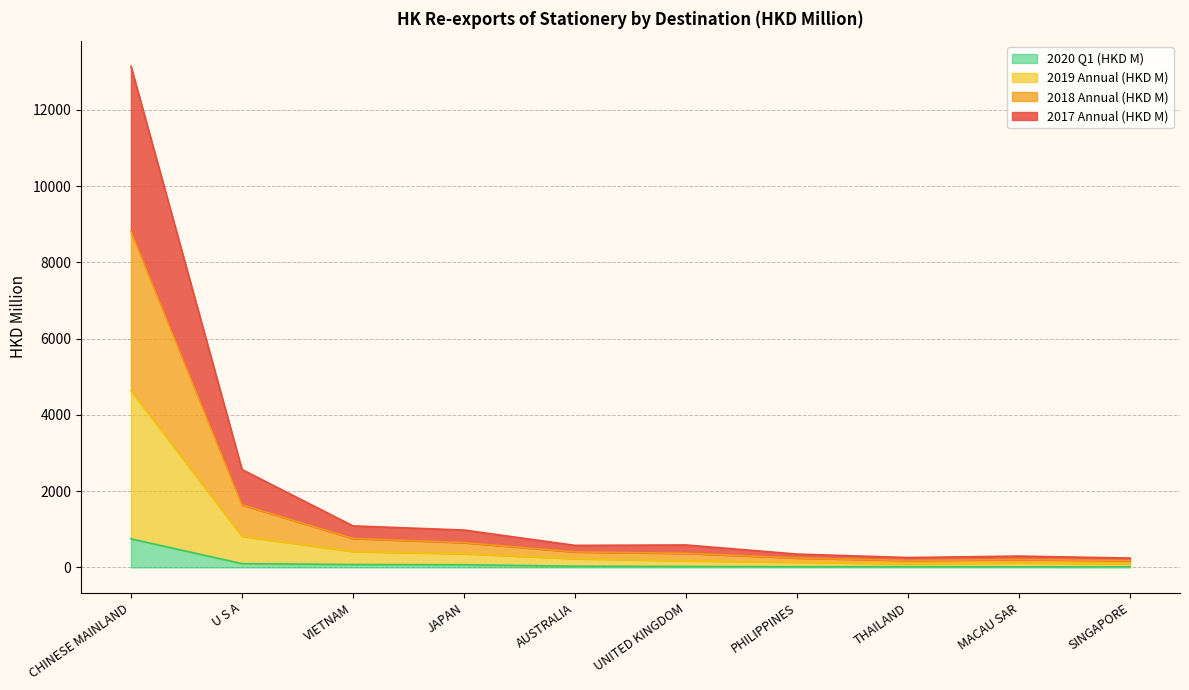

True or false: 2020 Q1 (HKD M) and 2017 Annual (HKD M) intersect in this chart.

False